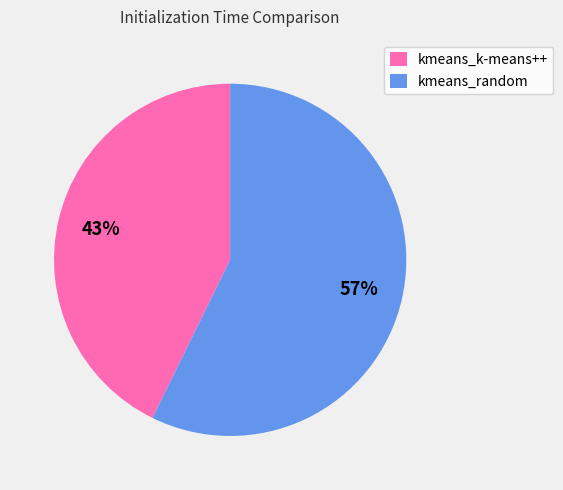

Count the number of slices in the pie.

2